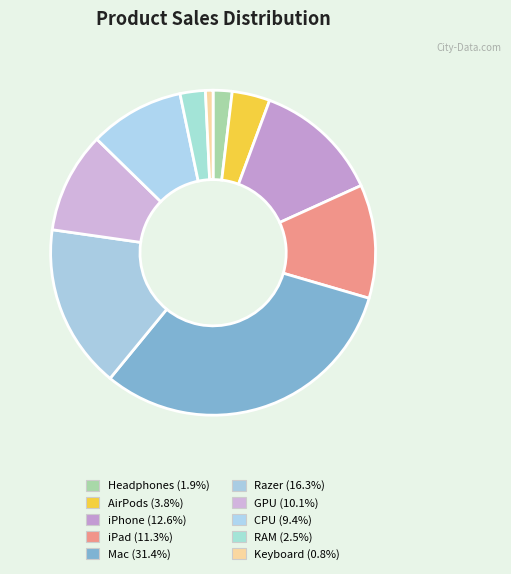

To the nearest percent, what percentage of the pie is Keyboard?

1%